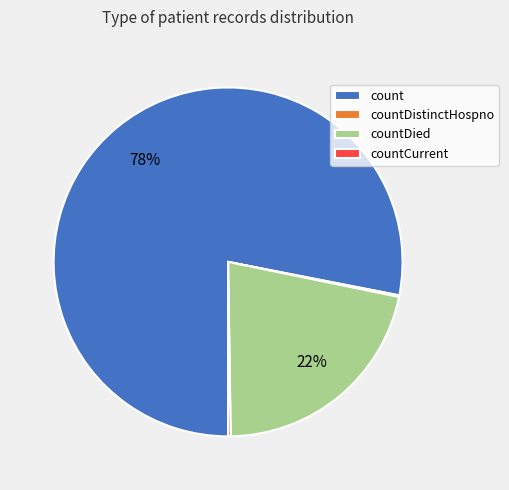

To the nearest percent, what is the difference between the largest and smallest slice percentages?

78%